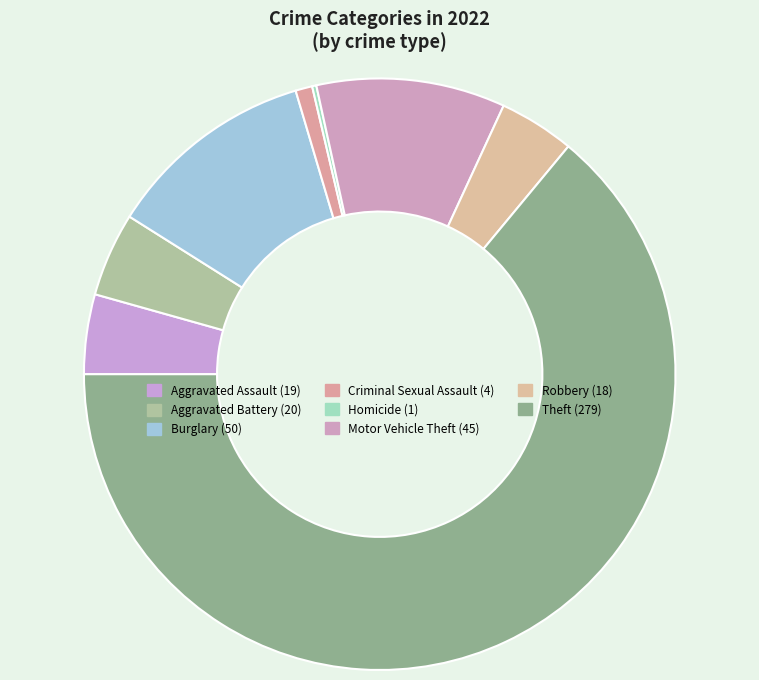

What is the largest slice in the pie chart?

Theft